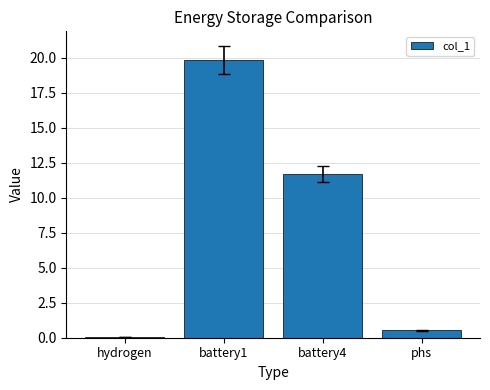

List the labels in order of value, largest first.

battery1, battery4, phs, hydrogen